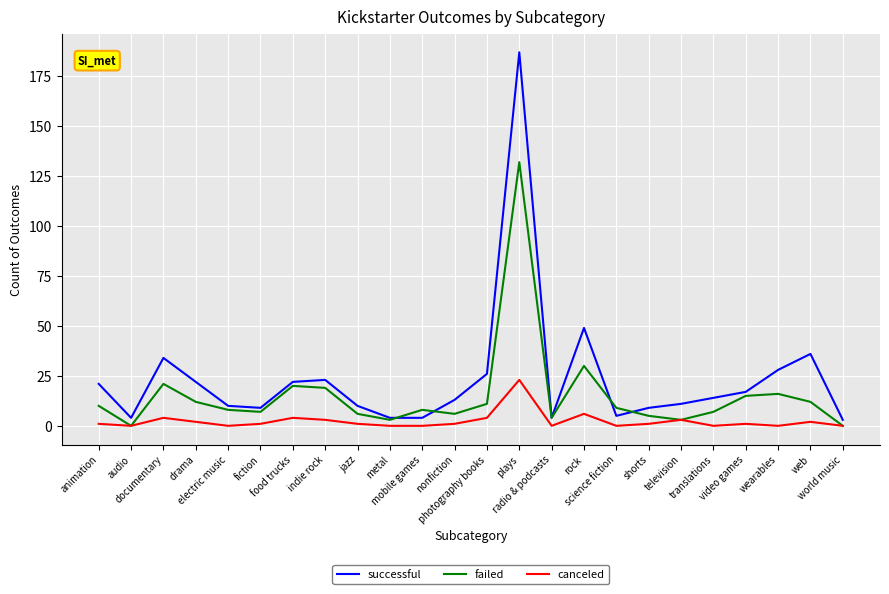

How many values in the failed series are below 9?

12